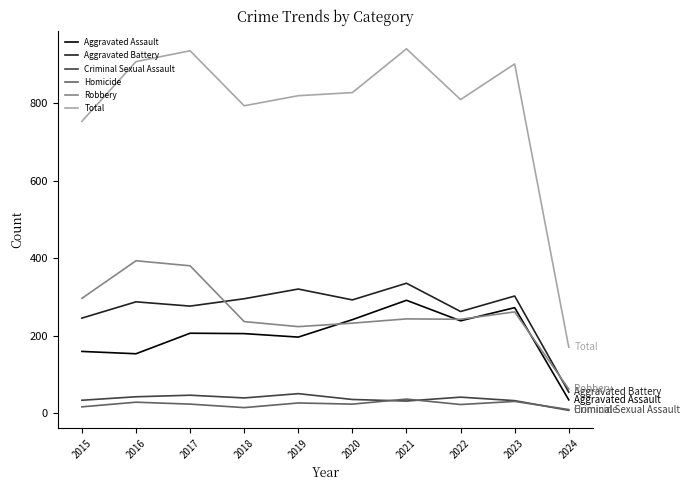

What are all the series names shown in the legend?

Aggravated Assault, Aggravated Battery, Criminal Sexual Assault, Homicide, Robbery, Total